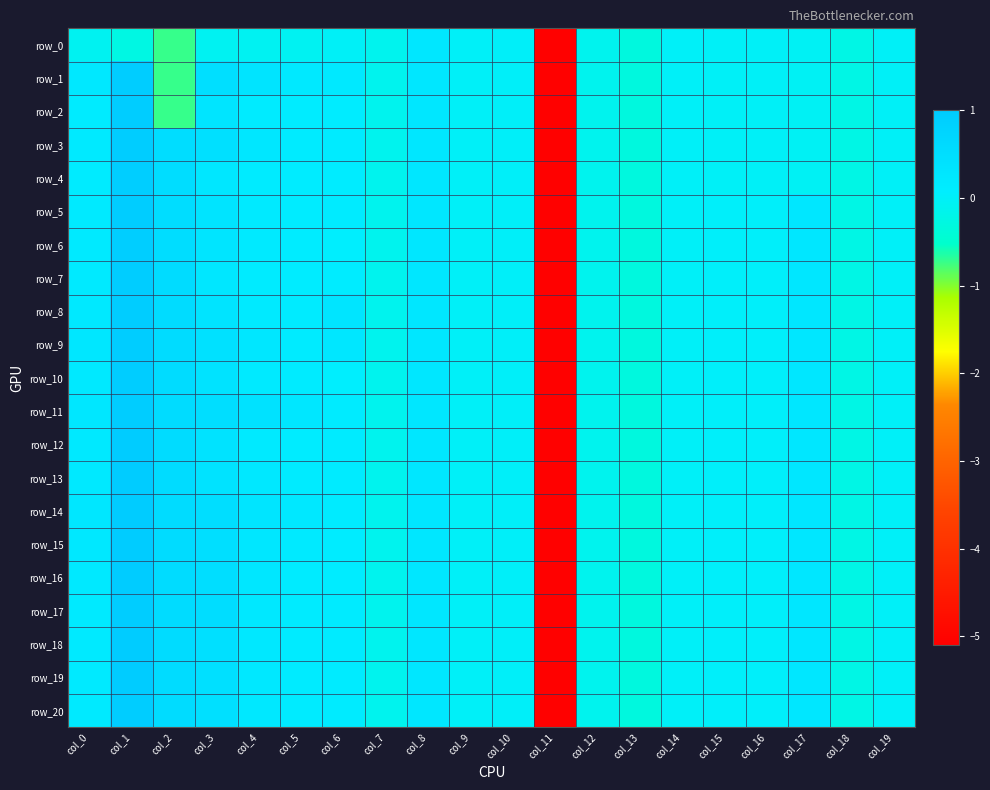

What is the difference between the maximum and second lowest values in the row_13 series?

1.3